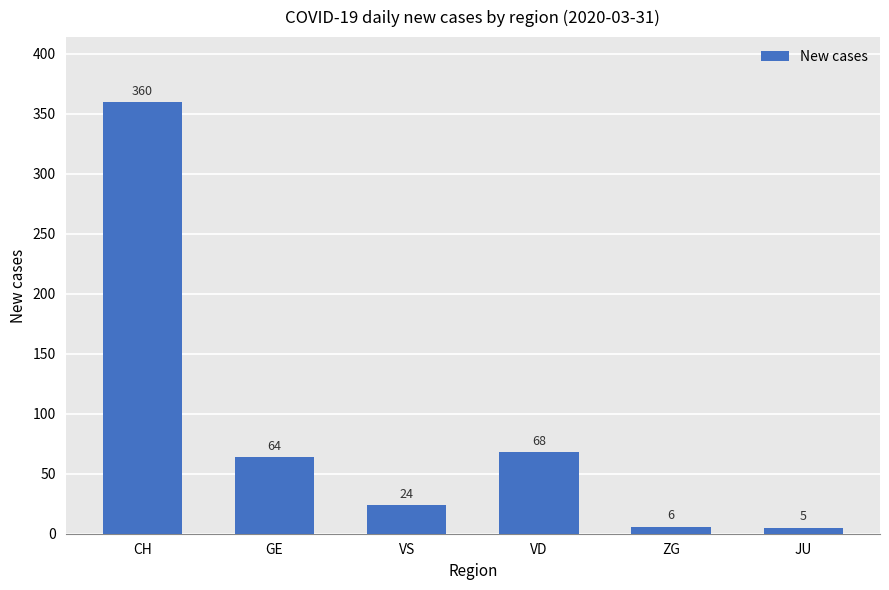

Reading left to right, what are all the values shown in this chart?

360	64	24	68	6	5